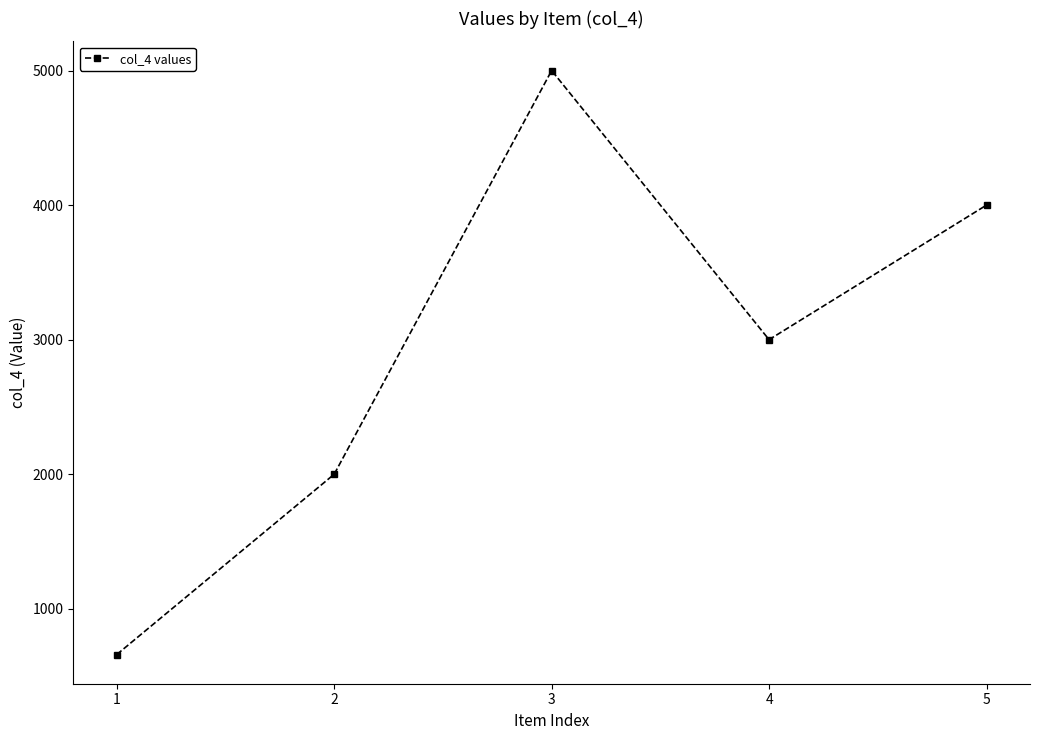

What is the greatest value displayed?

5000